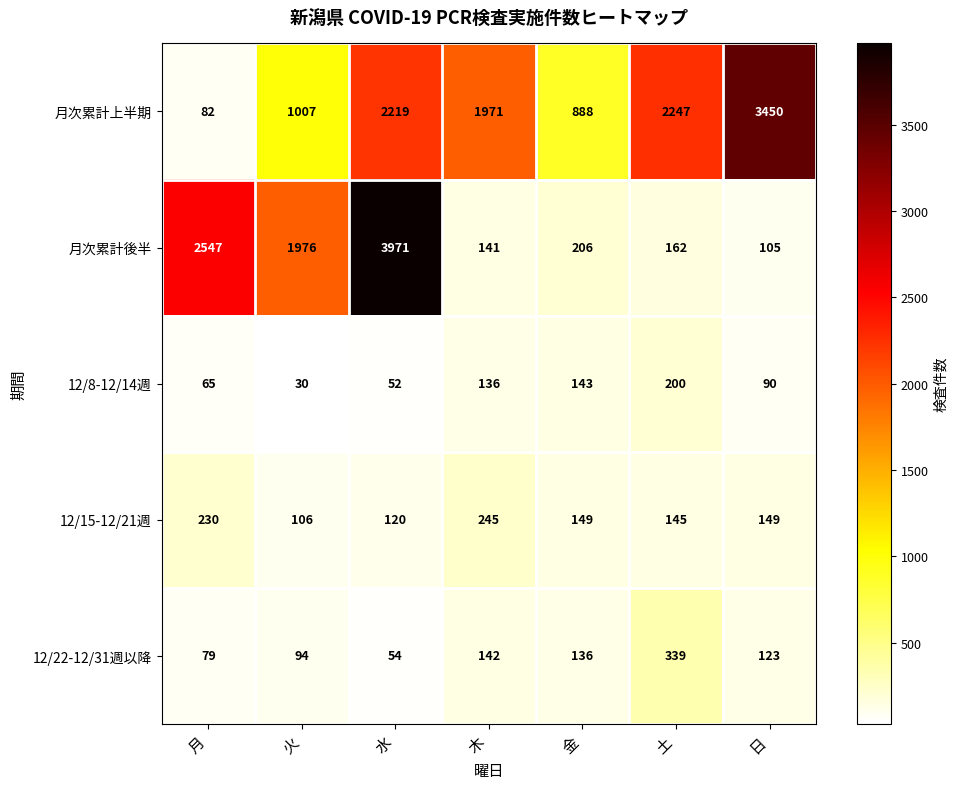

Is it true that 12/8-12/14週 equals 65 at 月?

True